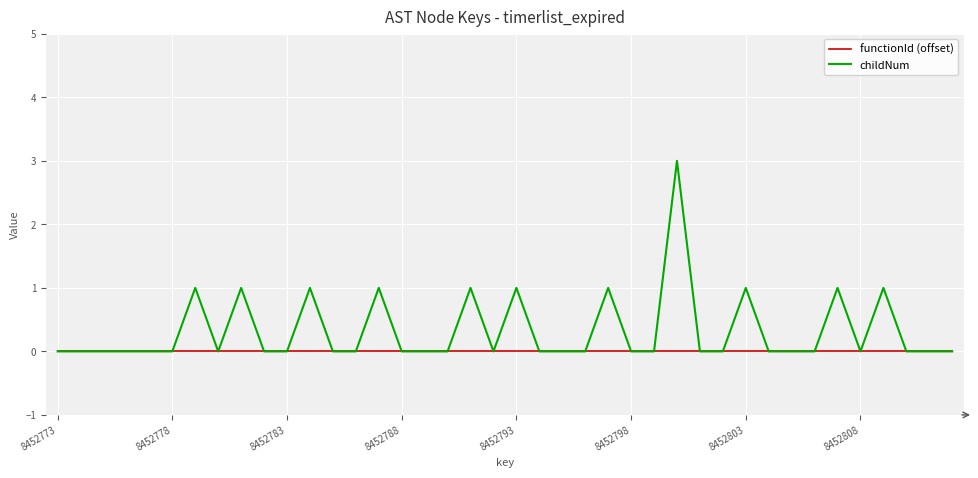

Rank the series by their average value, from lowest to highest.

functionId (offset), childNum